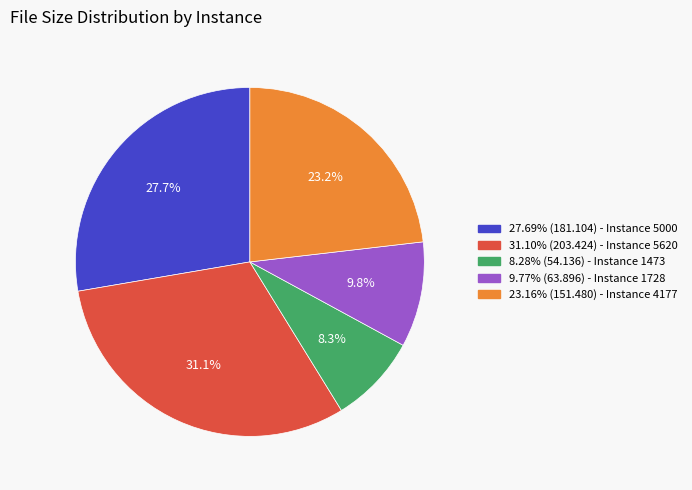

What is the total percentage of 31.10% (203.424) - Instance 5620 and 9.77% (63.896) - Instance 1728?

40.9%